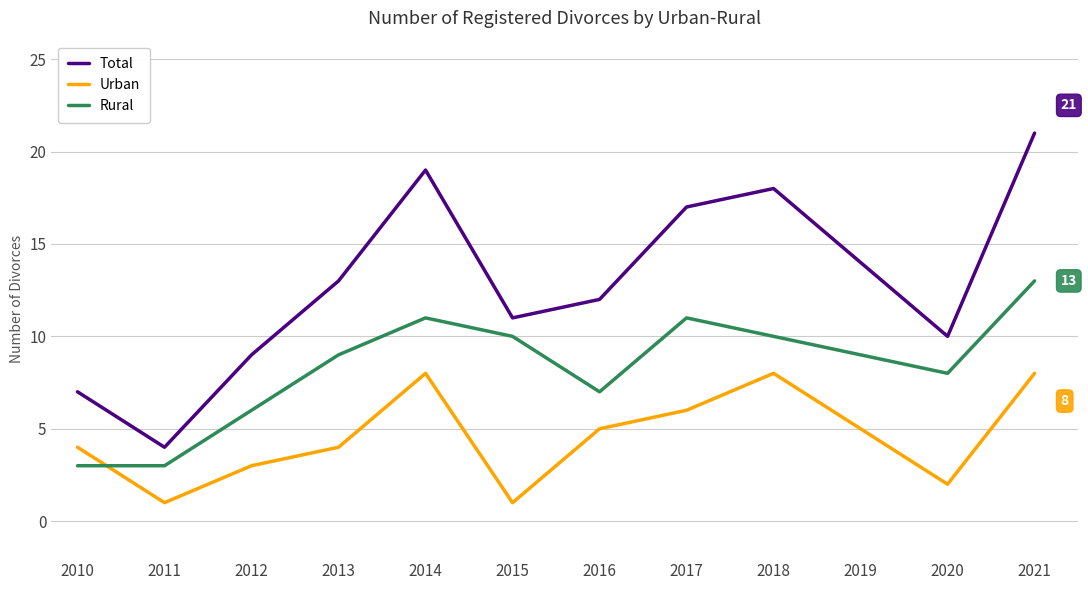

Which category has the lowest value in the Total series?

2011